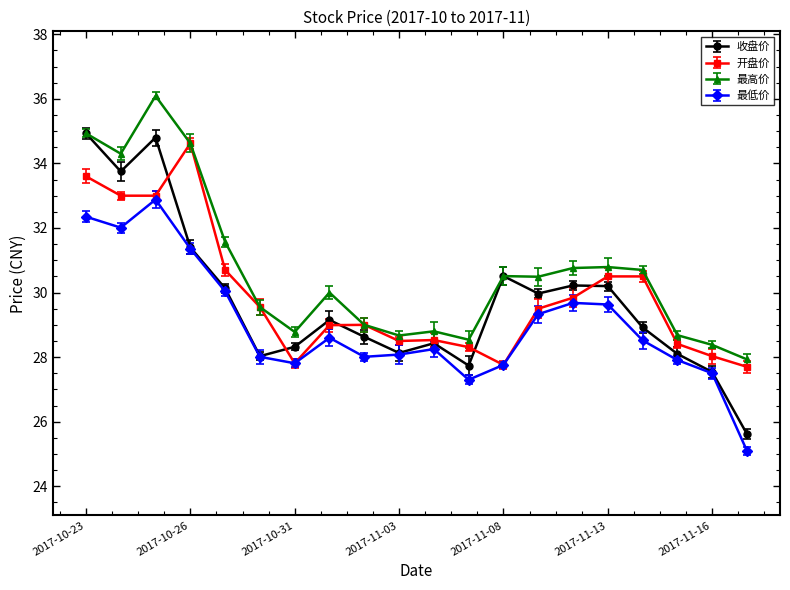

True or false: 最高价 has more than 2 points higher than both neighbors.

True